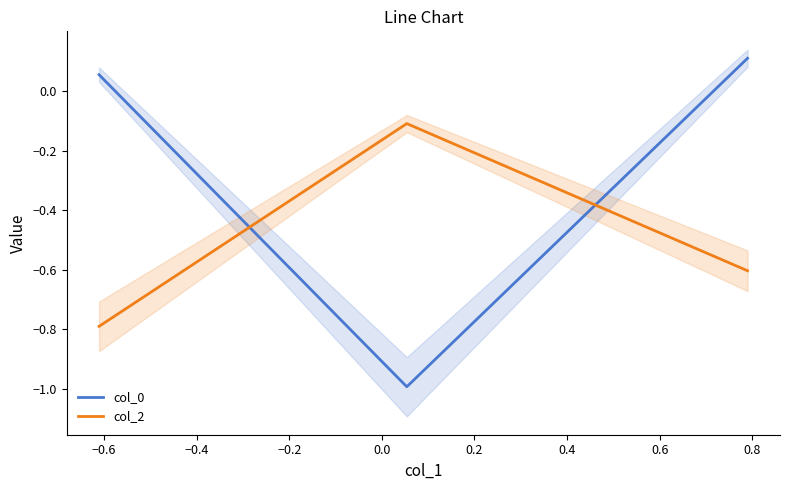

Is this an area chart (filled region under the line)?

No